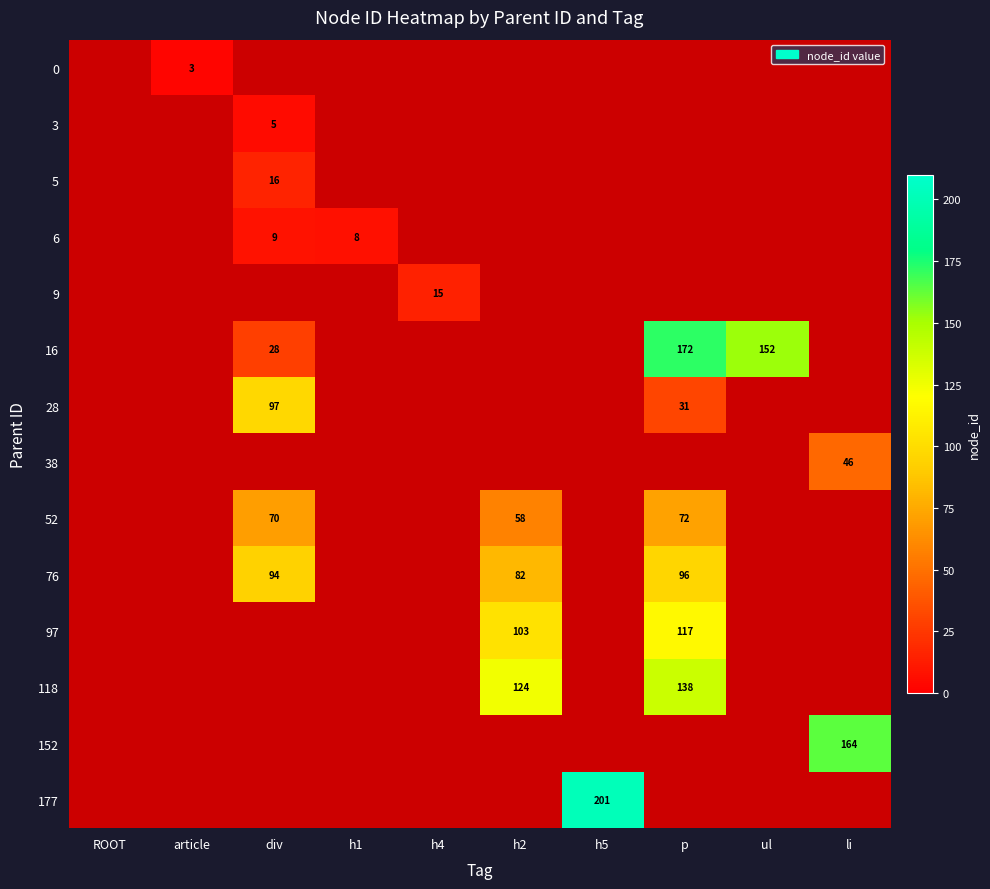

The value of 118 at h2 is 124.0. True or false?

True